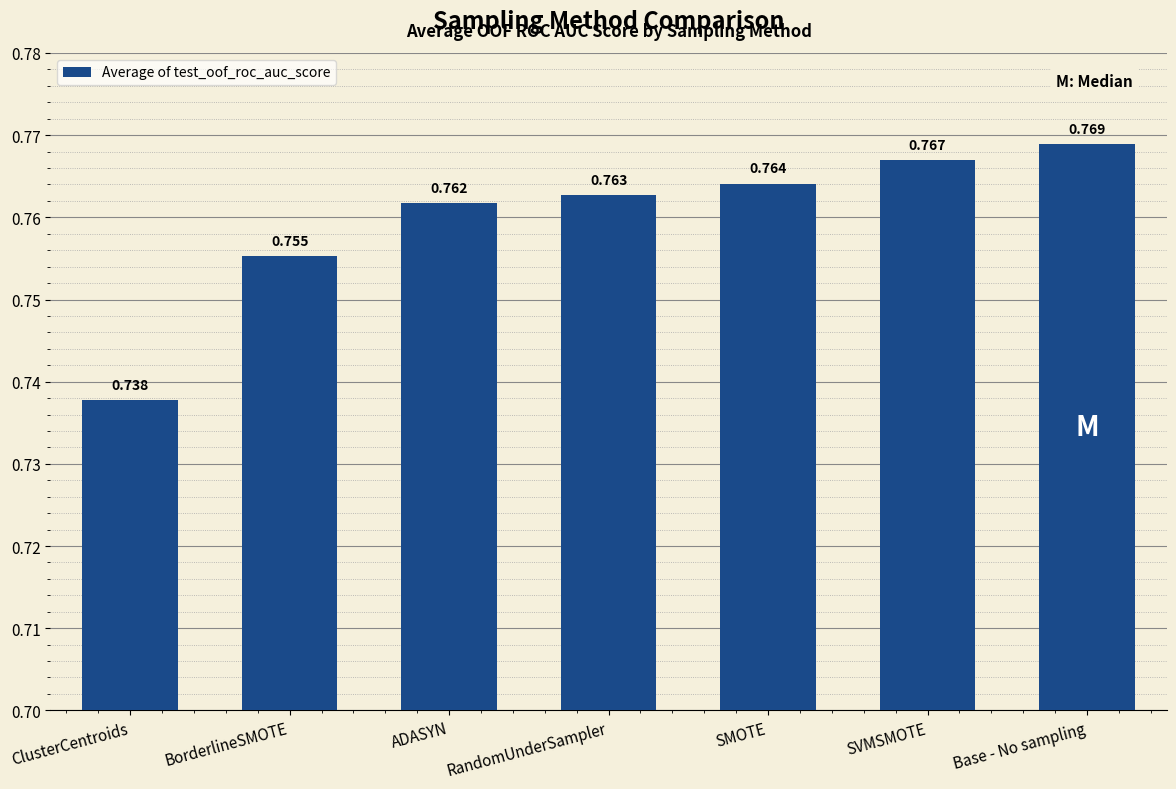

Rank the categories by value from lowest to highest.

ClusterCentroids, BorderlineSMOTE, ADASYN, RandomUnderSampler, SMOTE, SVMSMOTE, Base - No sampling